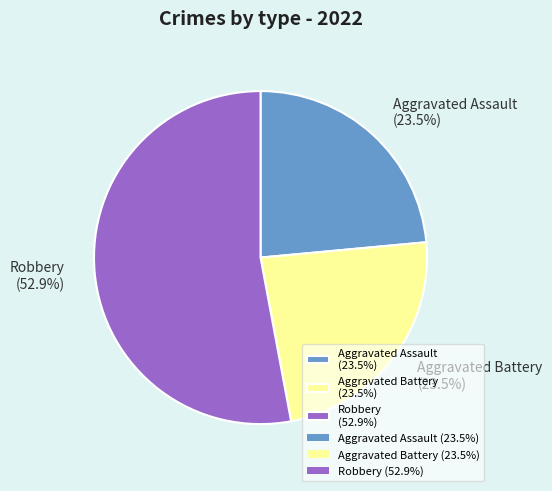

Combined, do Robbery (52.9%) and Aggravated Assault (23.5%) account for over 50%?

Yes